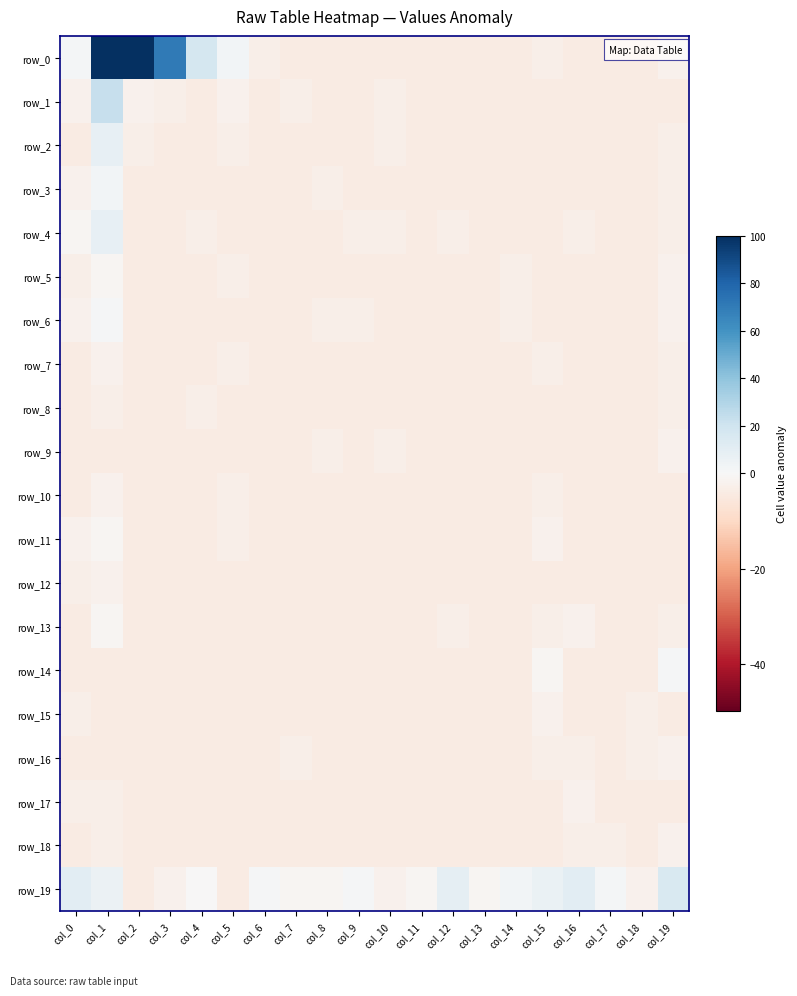

What is the maximum value shown in the chart?

1026.9